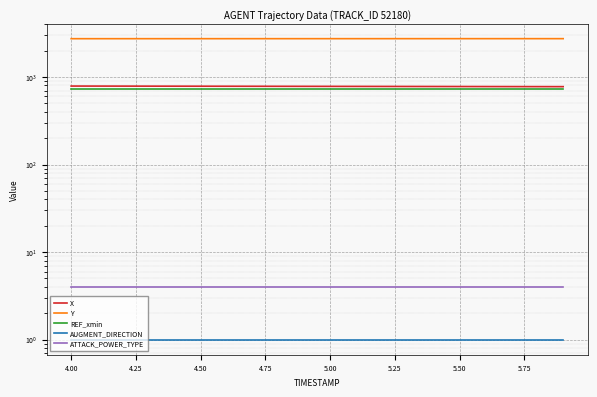

Rank the series at 4.50 from lowest to highest value.

AUGMENT_DIRECTION, ATTACK_POWER_TYPE, REF_xmin, X, Y